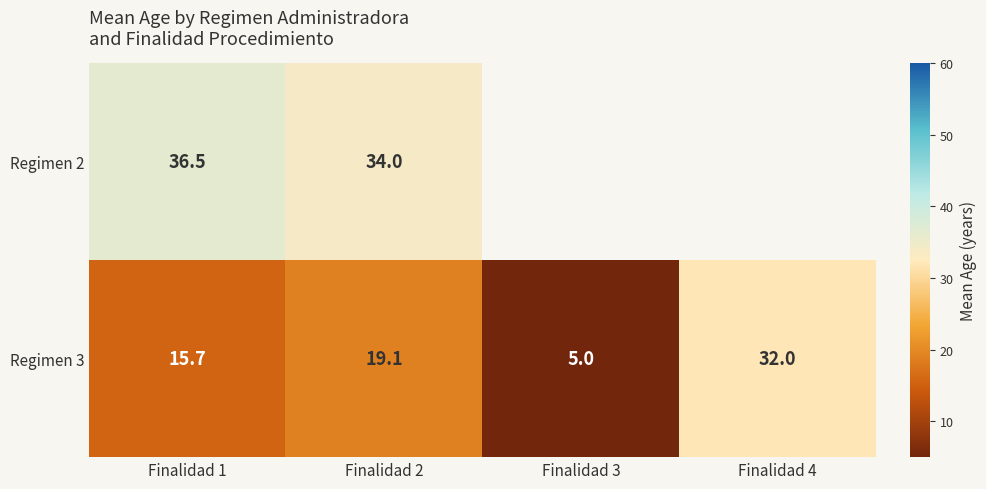

Is the value of Regimen 3 at Finalidad 1 greater than the value of Regimen 2 at Finalidad 2?

No